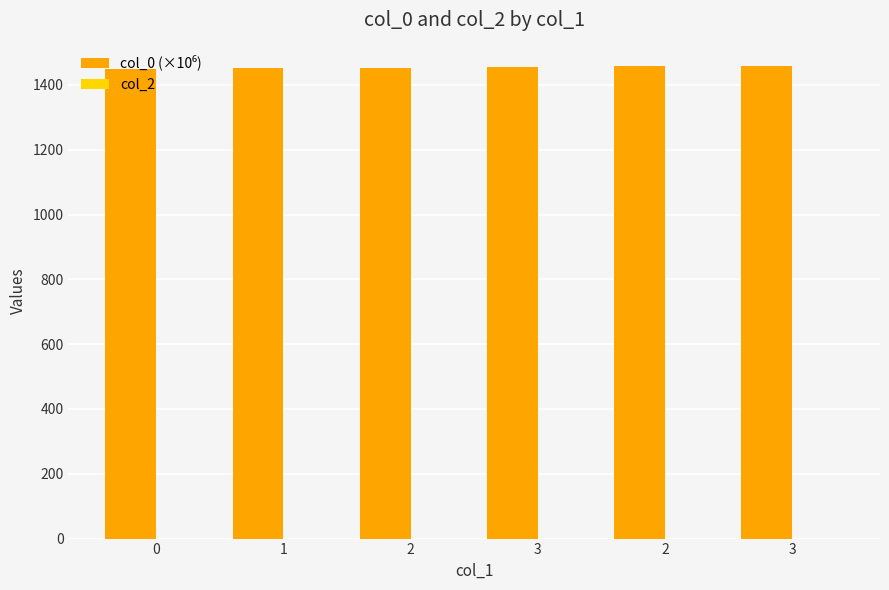

Does the chart contain any negative values?

No